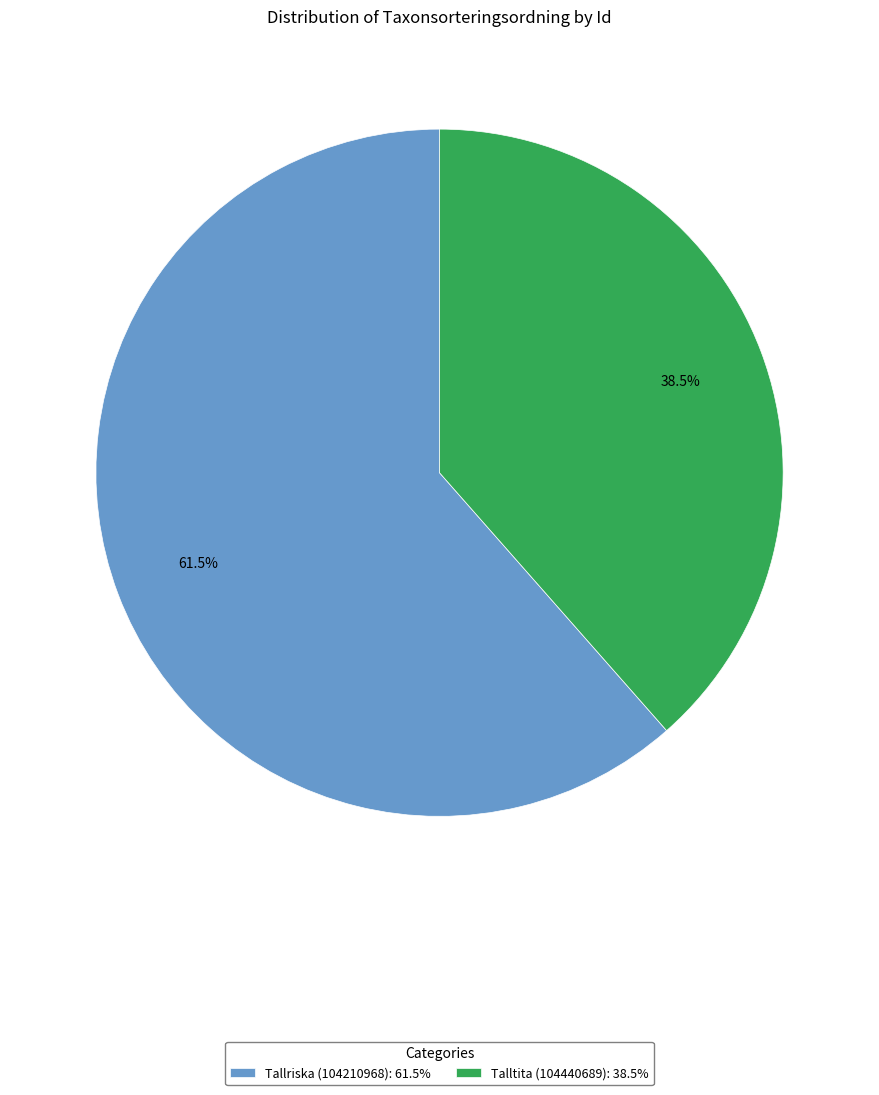

To the nearest percent, what is the difference between the largest and smallest slice percentages?

23%